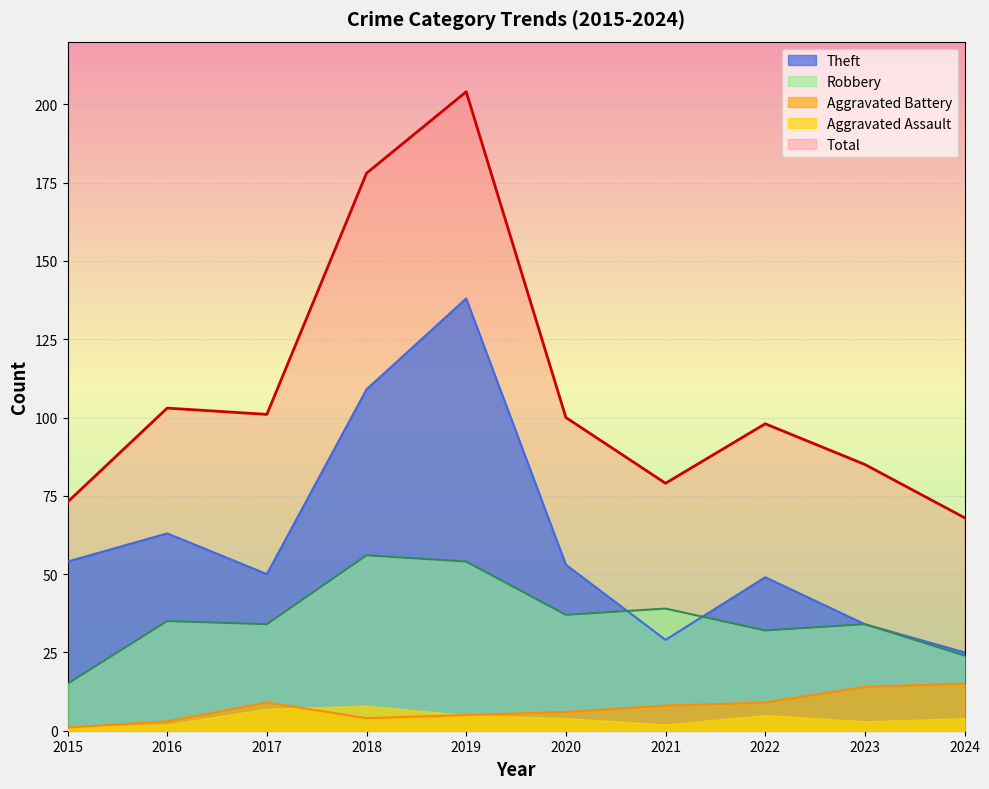

What is the spread (max minus min) of values at 2020?

96